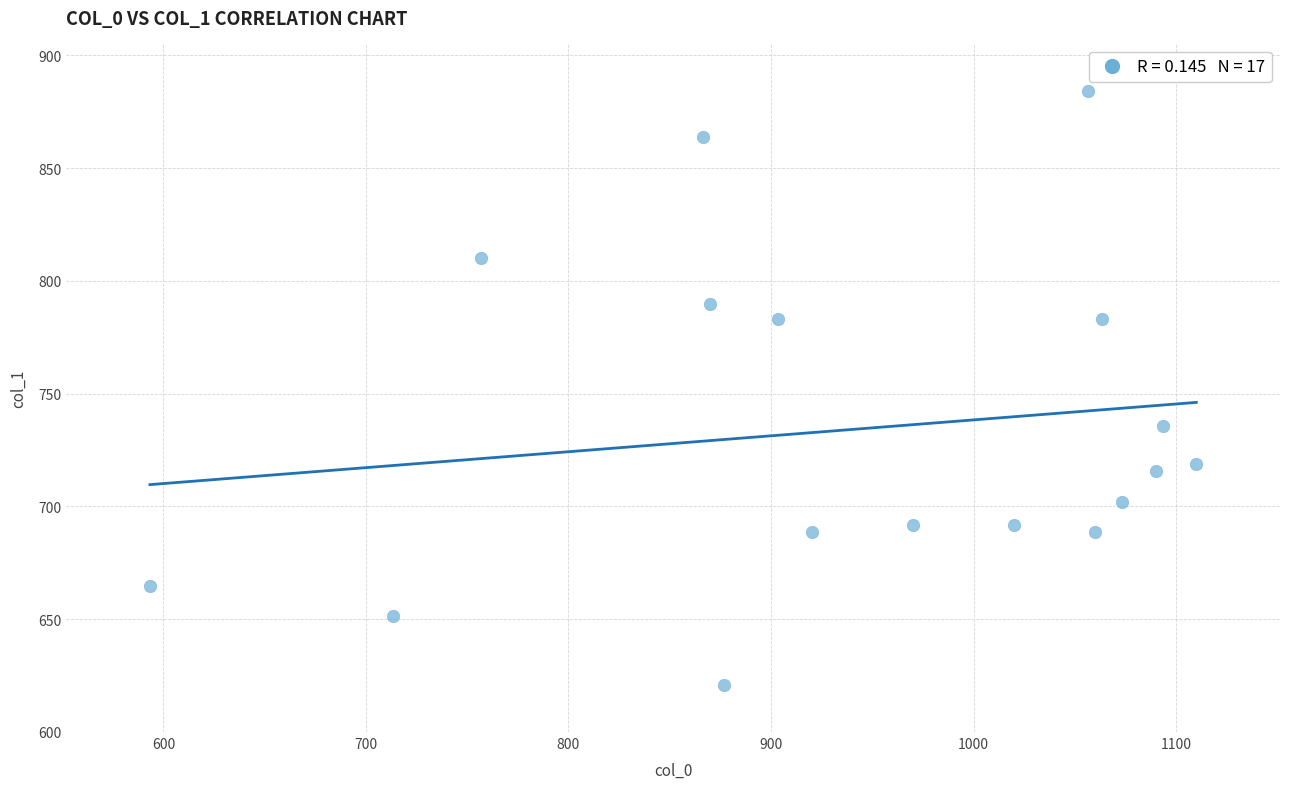

What is the range of X values (max minus min)?

516.7